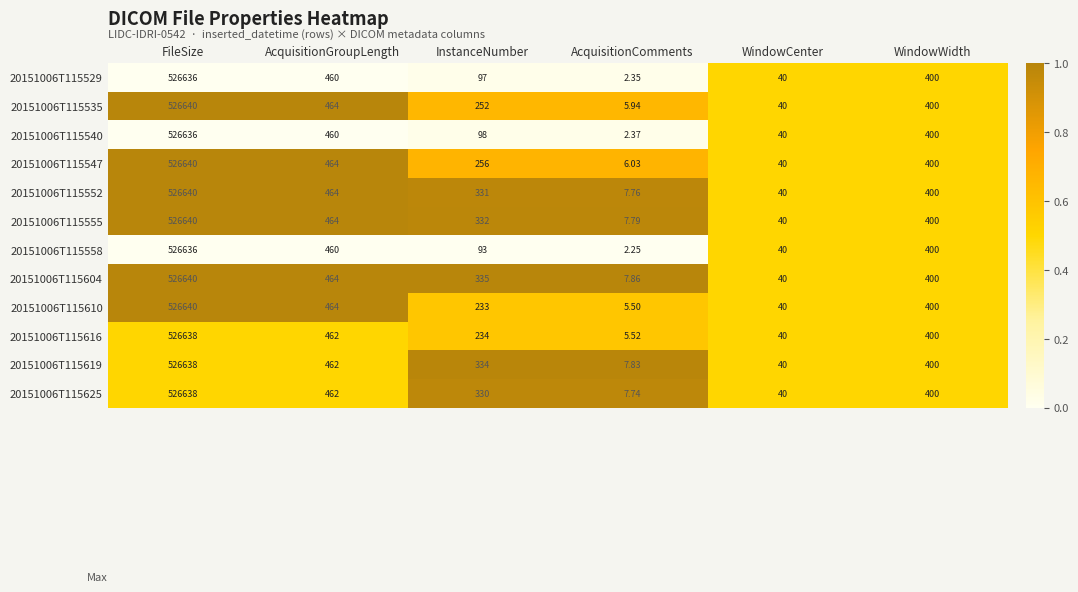

Where is 20151006T115625 nearest to the value 263322?

AcquisitionGroupLength